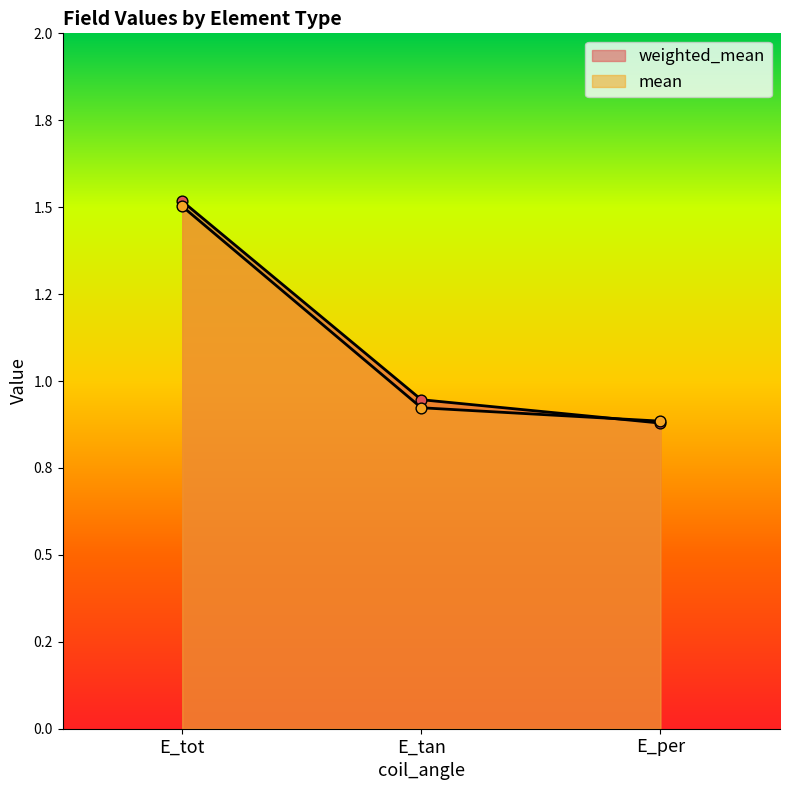

Is the value of weighted_mean at E_tot greater than the value of mean at E_per?

Yes